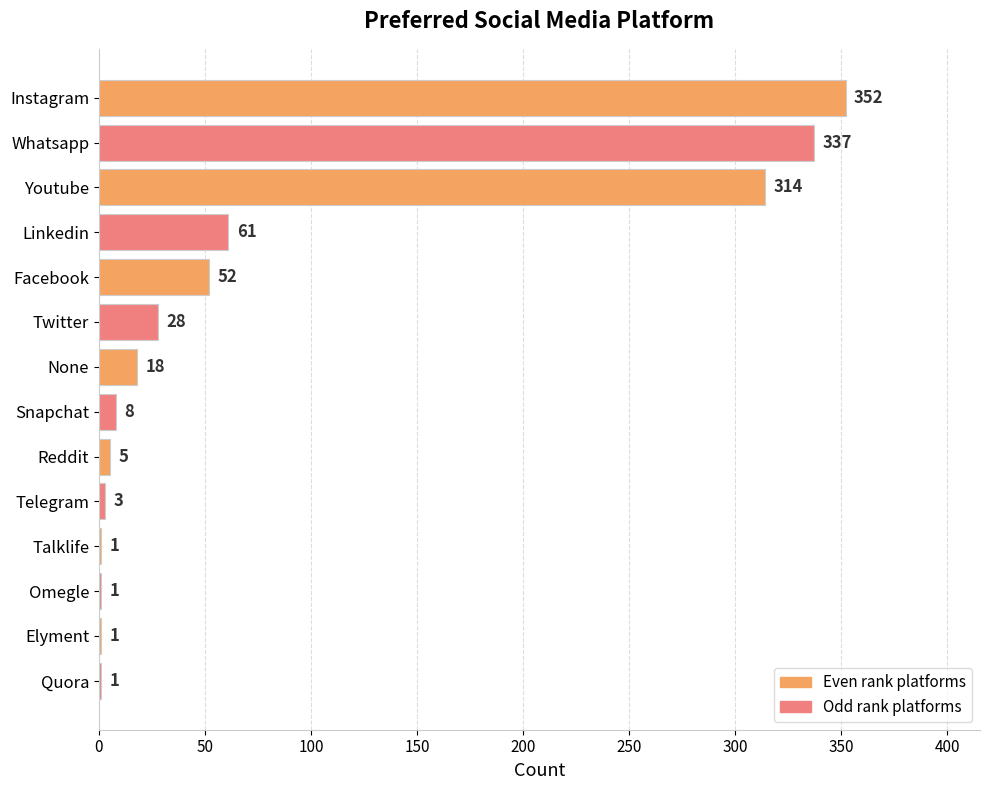

What is the change in value from Telegram to Reddit?

+2